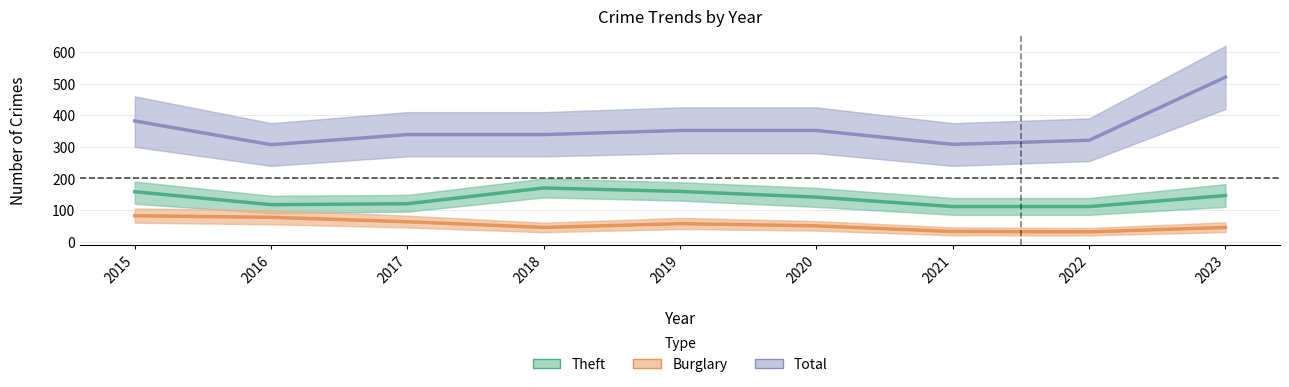

True or false: Burglary has more than 0 interior local peaks.

True